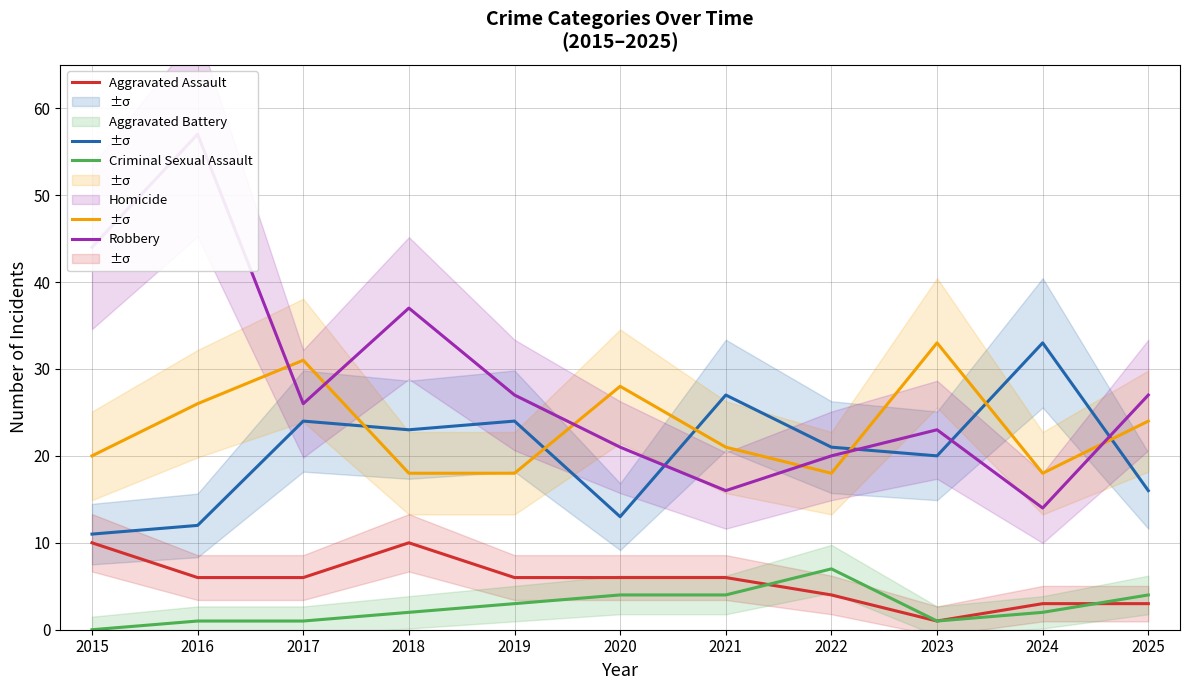

Which label corresponds to the smallest value in the chart?

2015